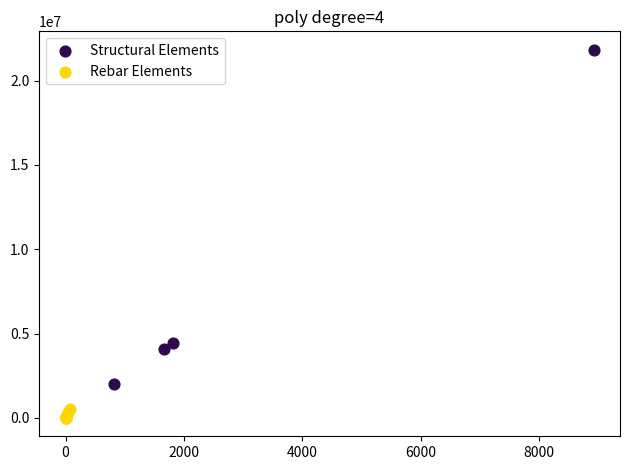

Which series reaches the minimum Y coordinate?

Rebar Elements